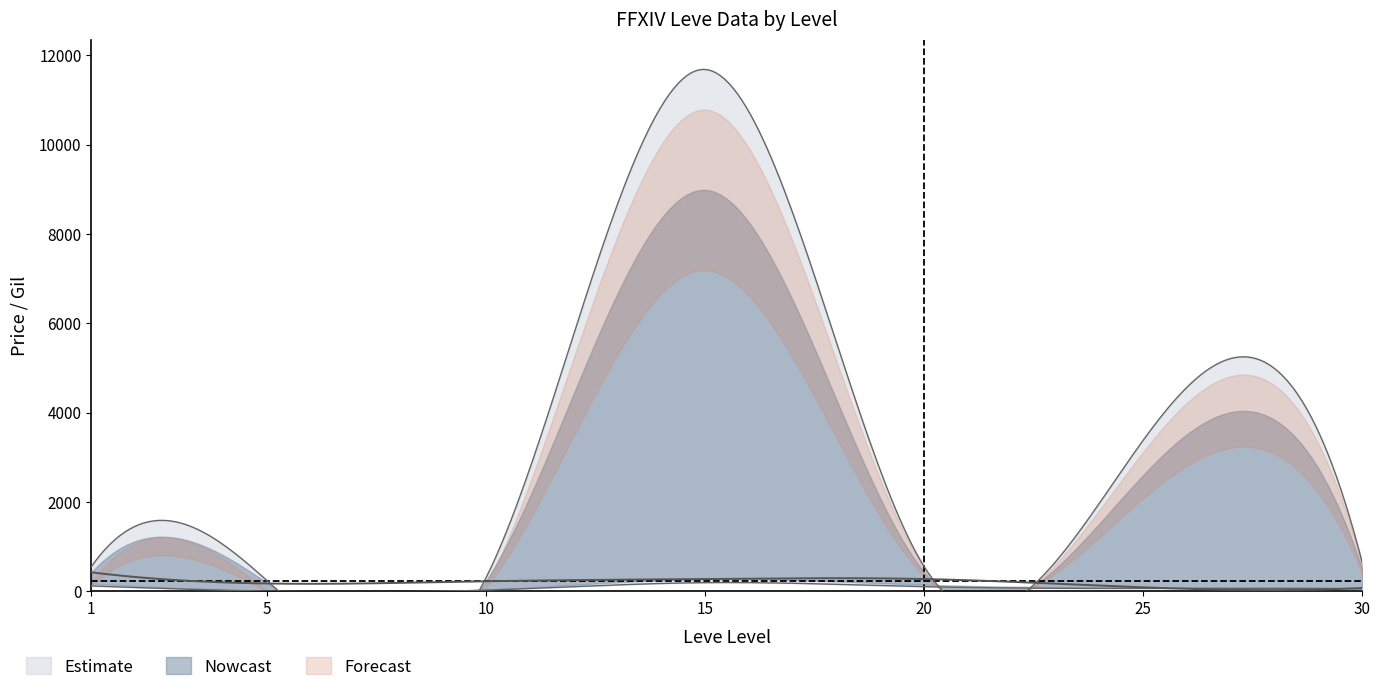

What is the approximate value of Leve Gil at 25?

84.0